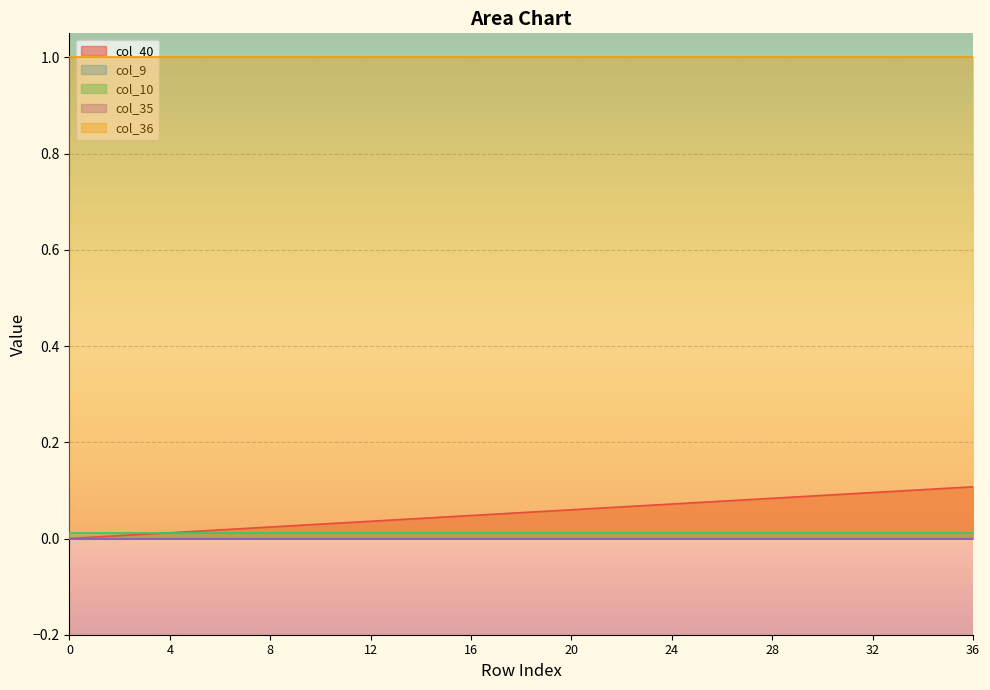

Is the value of col_10 at 7 greater than the value of col_9 at 13?

Yes